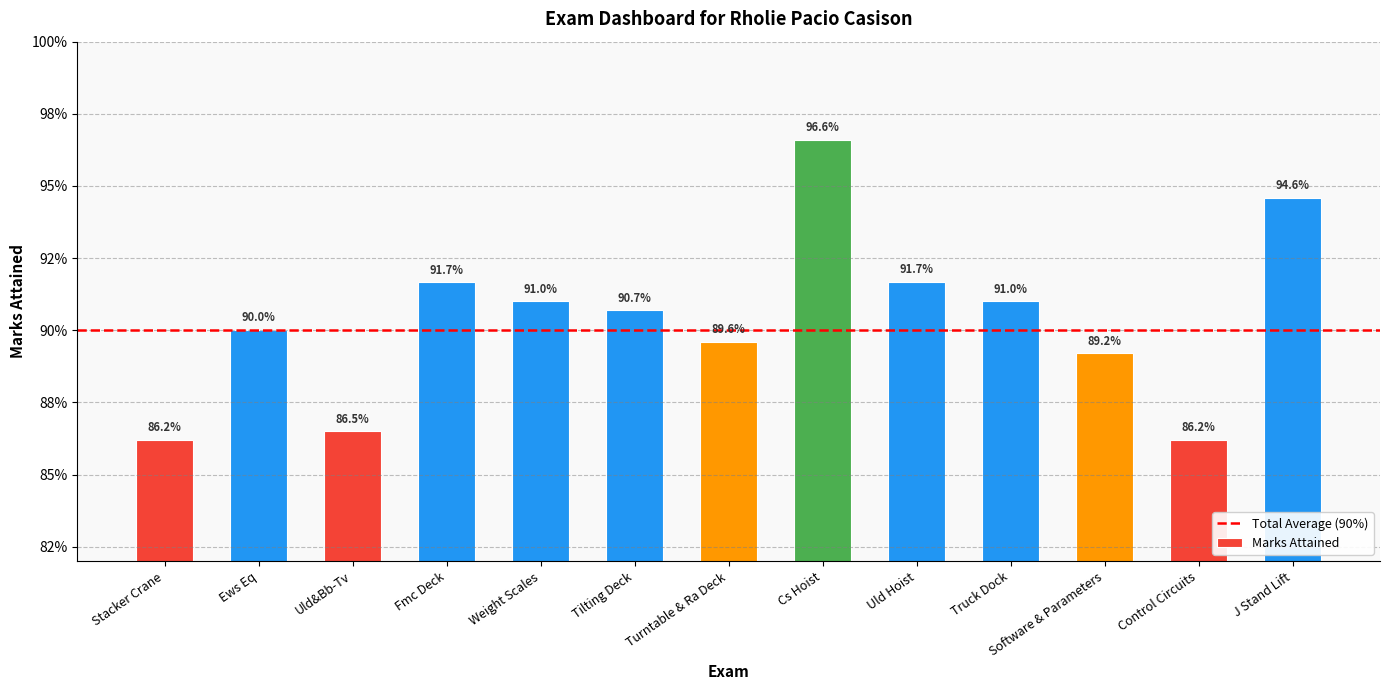

Reading left to right, extract all data points from this chart.

Stacker Crane=0.9	Ews Eq=0.9	Uld&Bb-Tv=0.9	Fmc Deck=0.9	Weight Scales=0.9	Tilting Deck=0.9	Turntable & Ra Deck=0.9	Cs Hoist=1.0	Uld Hoist=0.9	Truck Dock=0.9	Software & Parameters=0.9	Control Circuits=0.9	J Stand Lift=0.9